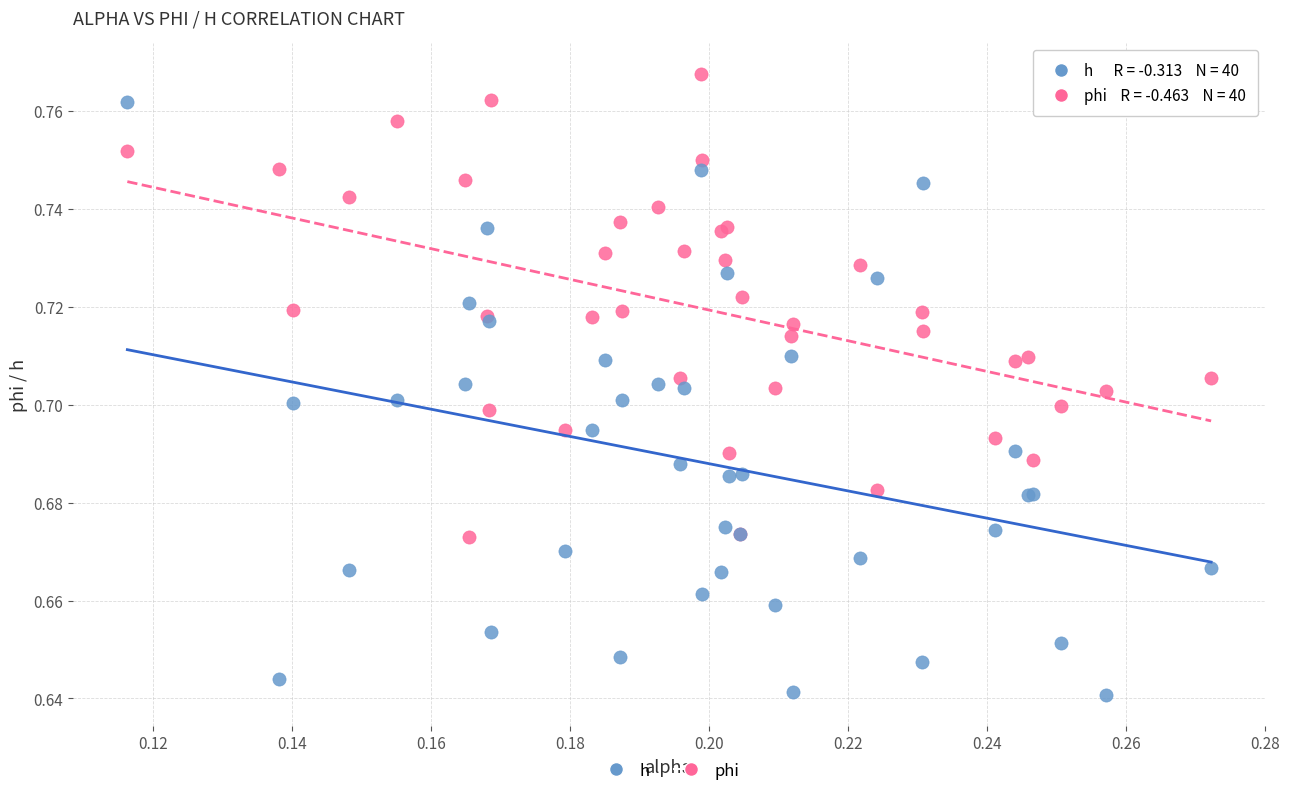

Which series reaches the maximum Y coordinate?

phi